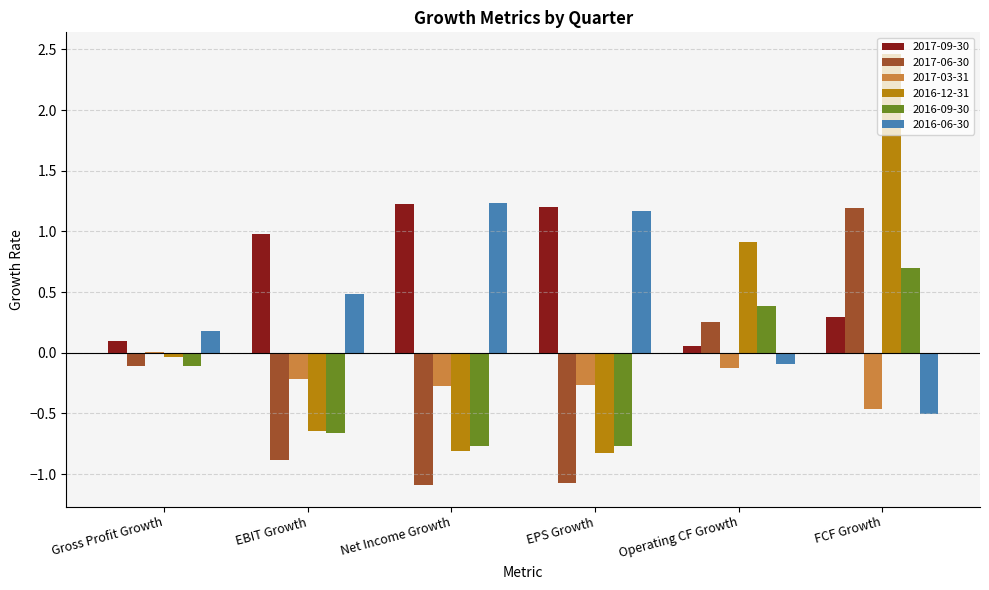

Between Net Income Growth and FCF Growth, which series saw the biggest shift?

2016-12-31